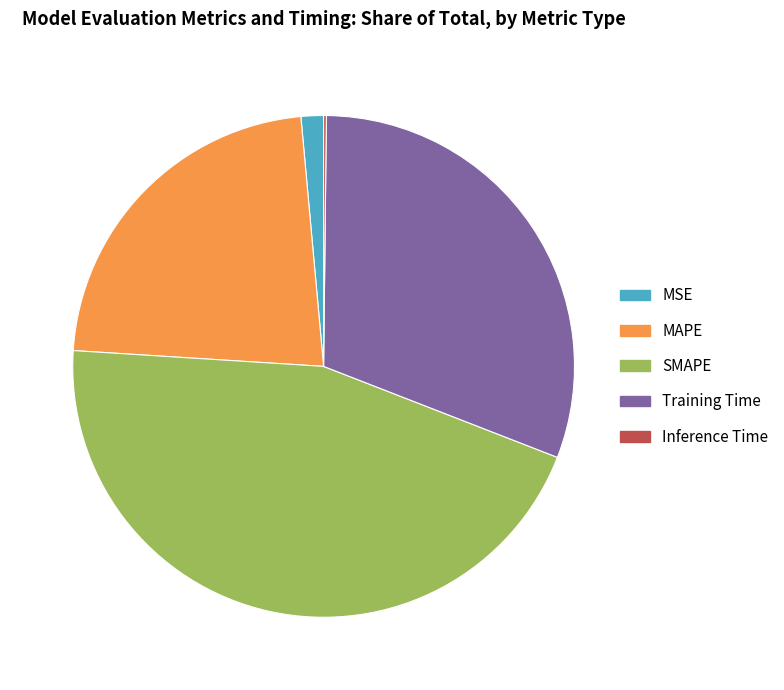

True or false: SMAPE accounts for 59% of the total.

False